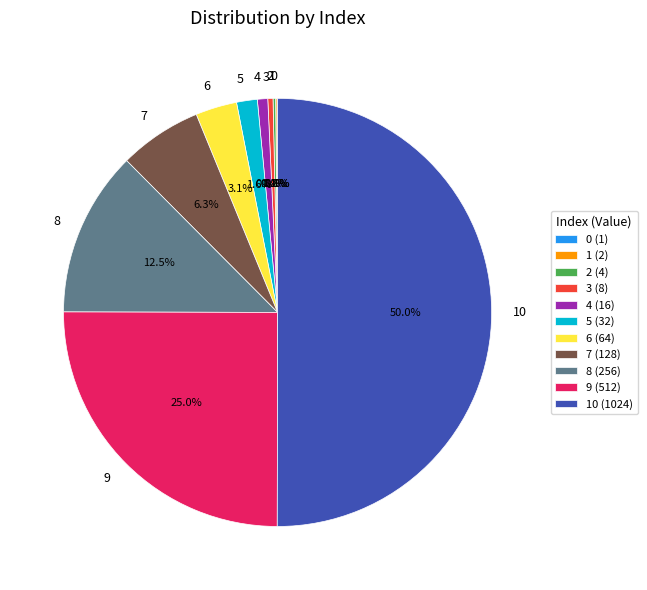

To the nearest percent, what is the average slice percentage?

9%